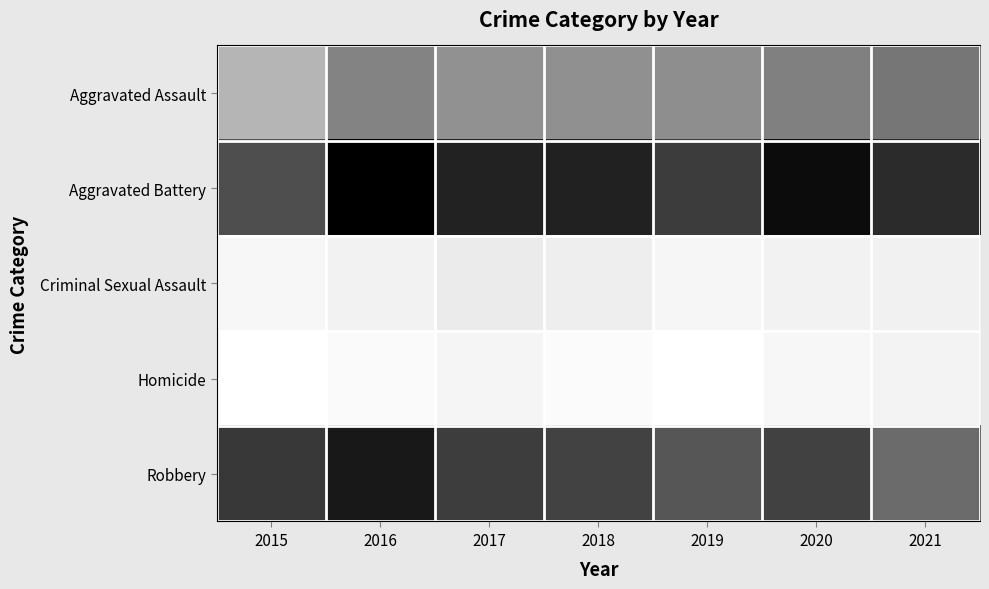

What is the lowest value of the Aggravated Battery series?

354